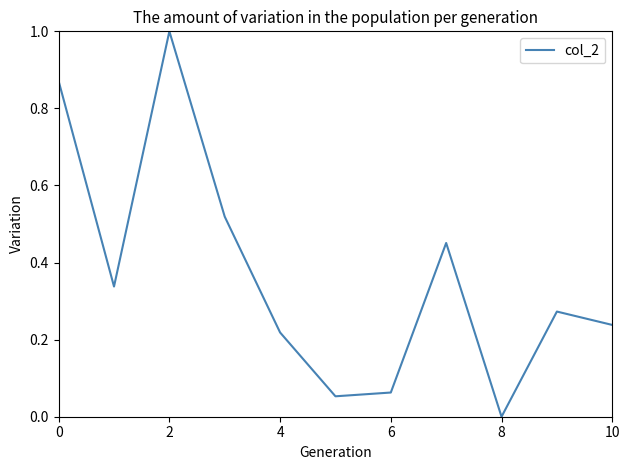

What is the greatest value displayed?

1.0